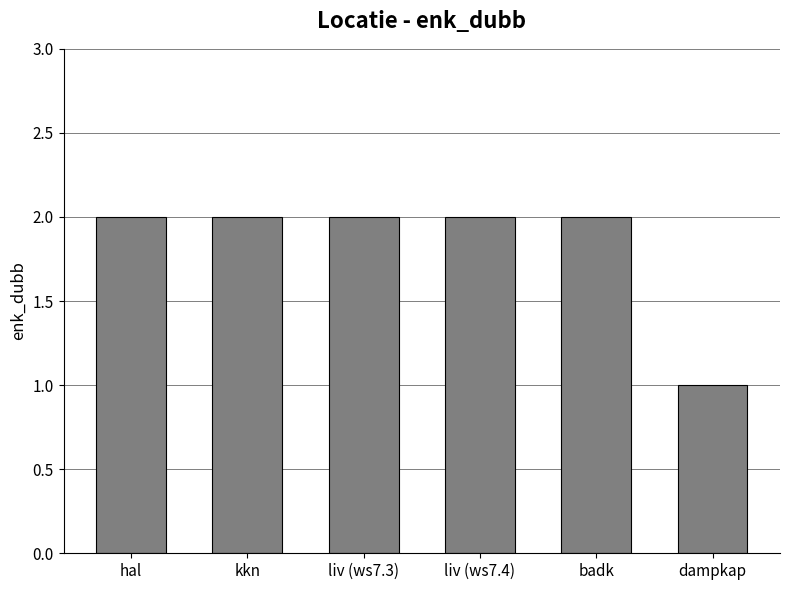

What is the difference between the maximum and minimum values?

1